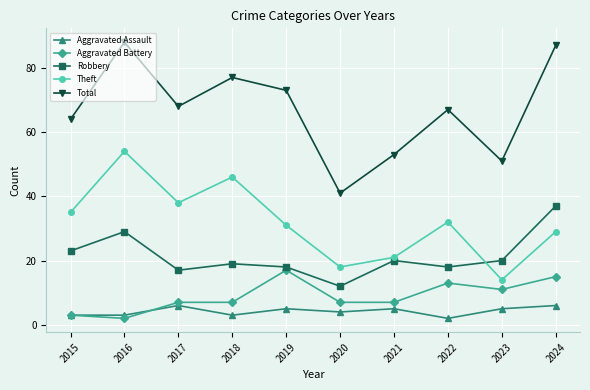

Which series has the largest total across all categories?

Total